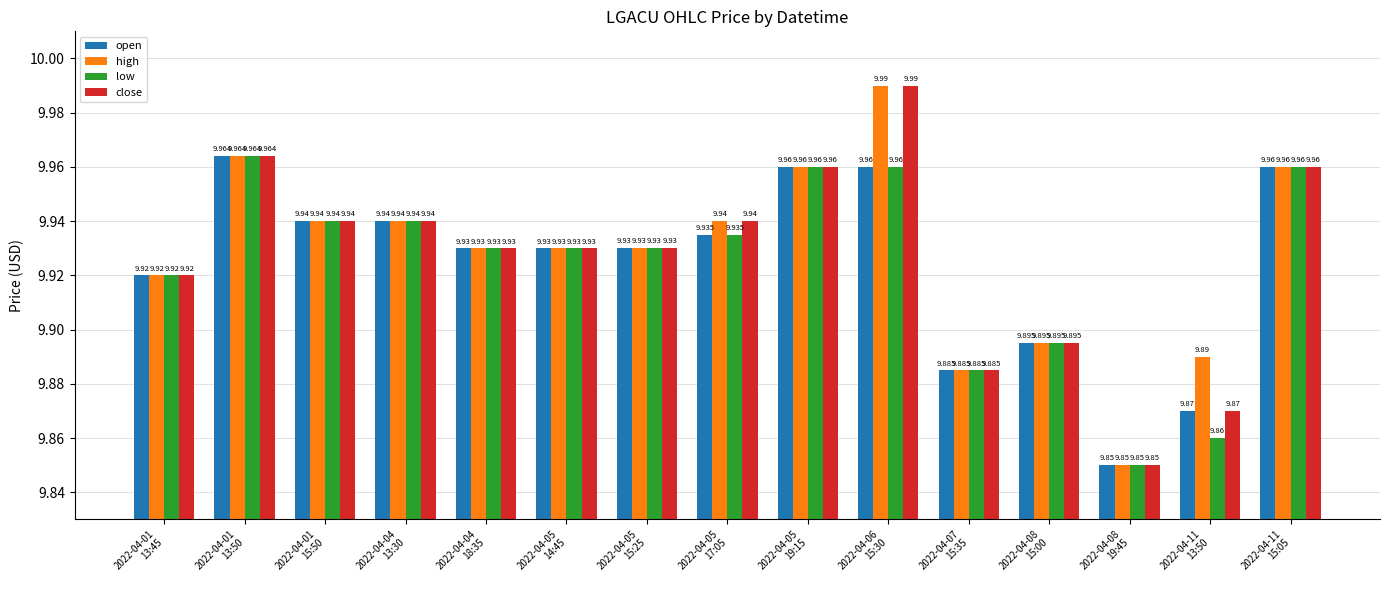

The close series shows 9.9 at 2022-04-11
13:50. True or false?

True